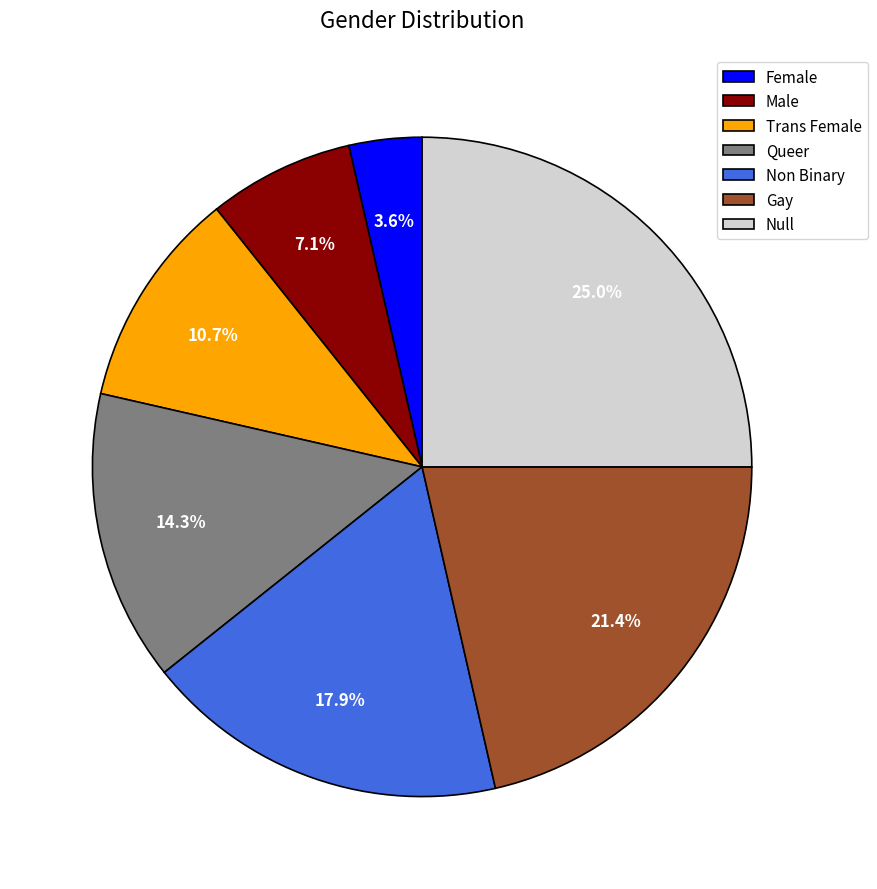

To the nearest percent, what is the combined percentage of Queer and Male?

21%